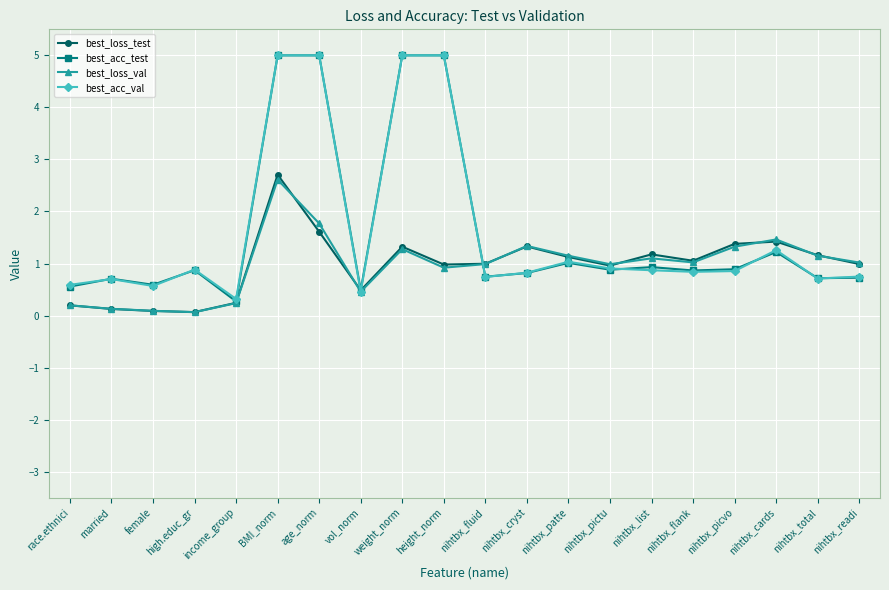

What is the minimum value for best_acc_val?

0.3